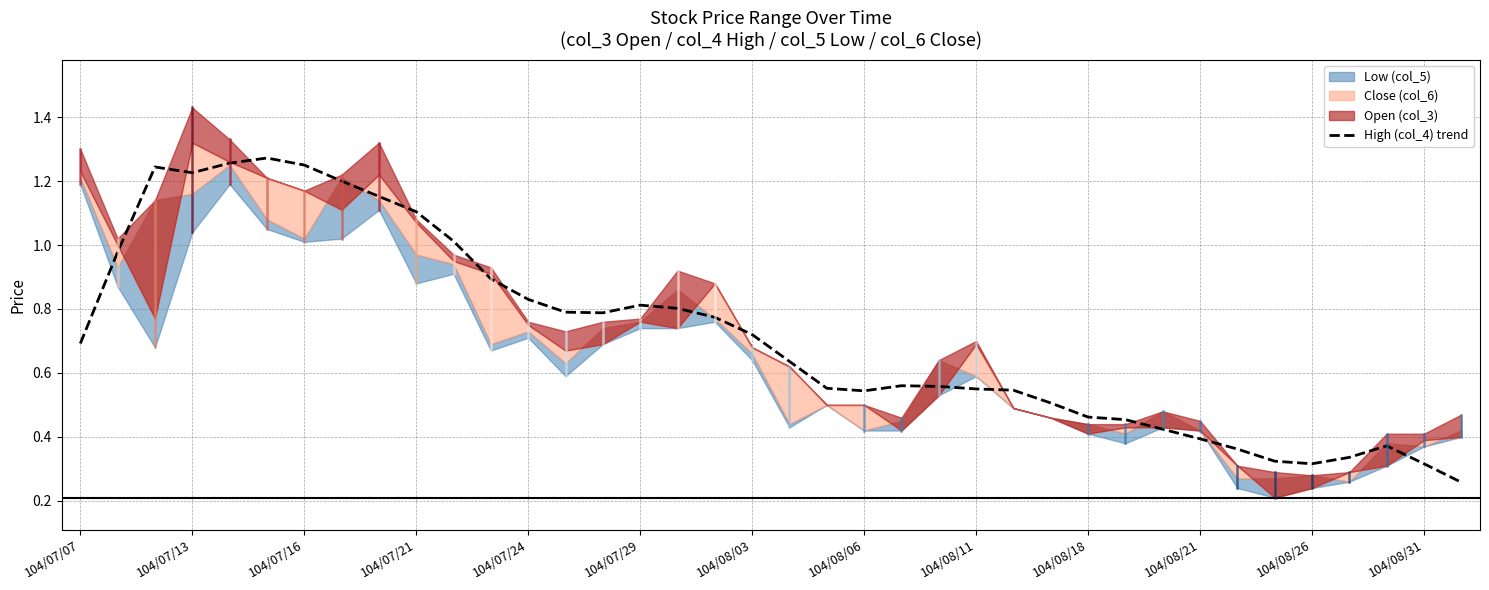

Is it true that High (col_4) trend equals 0.3 at 104/08/06?

False